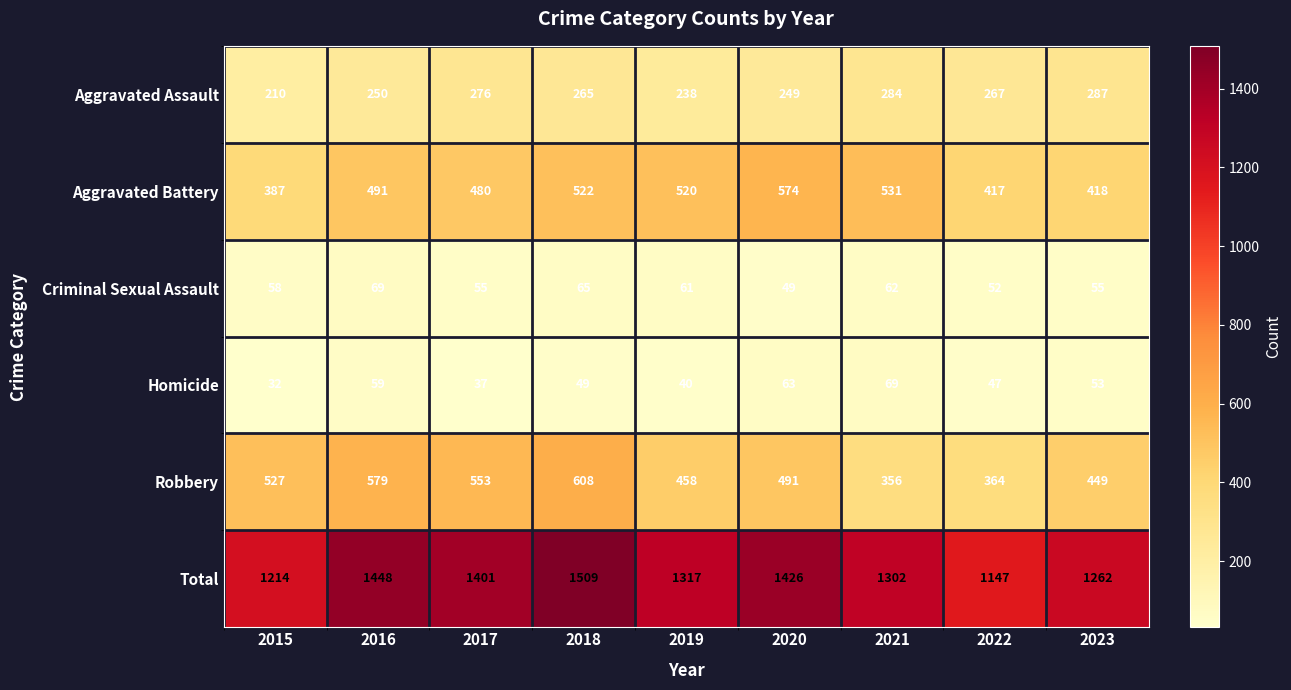

Which series has the widest spread of values?

Total